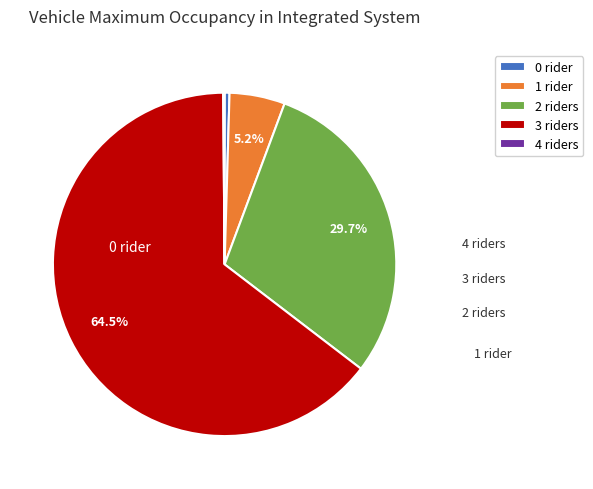

To the nearest percent, what is the average slice percentage?

20%